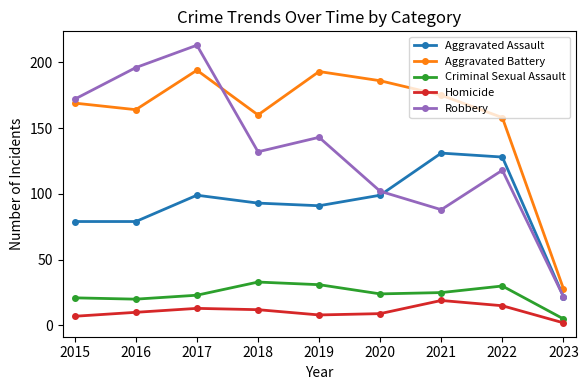

Which category has the lowest value across all series?

2023